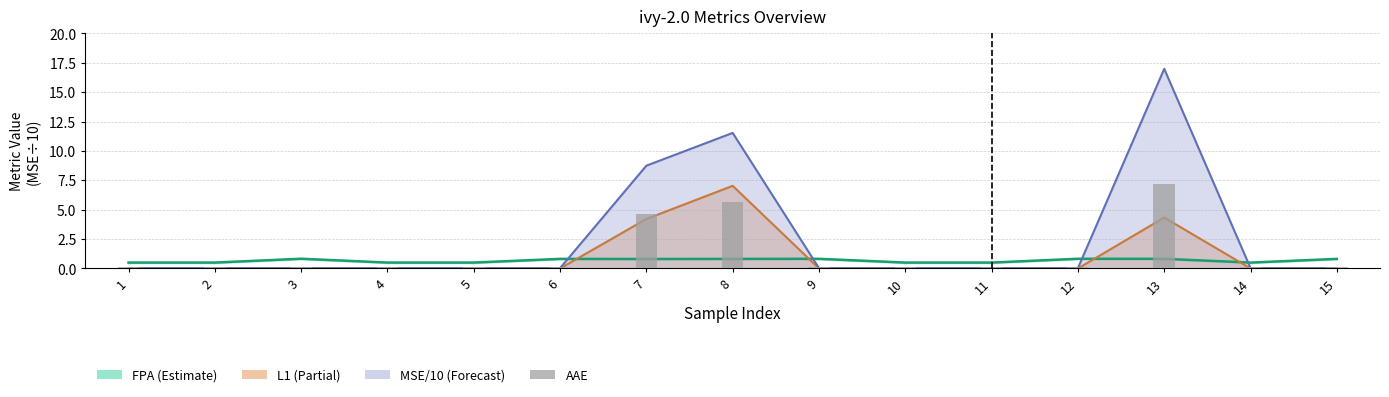

Which series changed the most between 3 and 12?

FPA